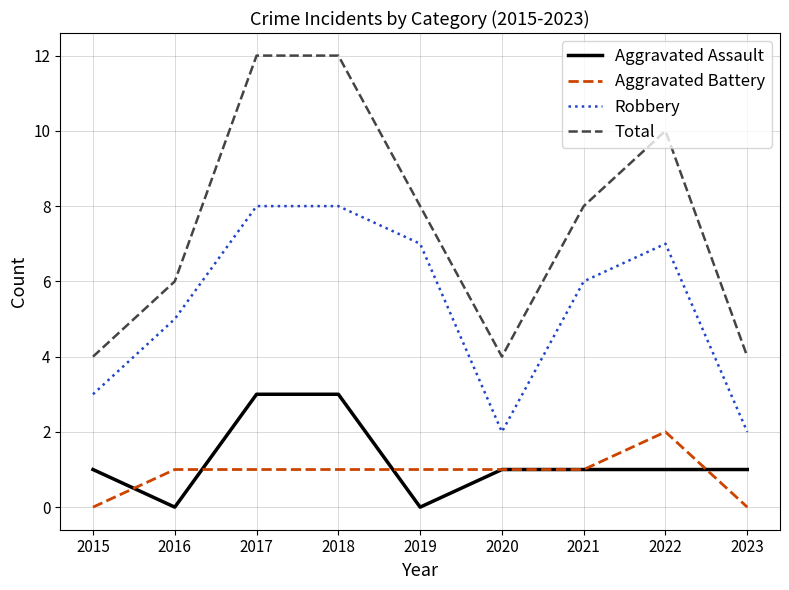

The value of Aggravated Assault at 2015 is 1. True or false?

True